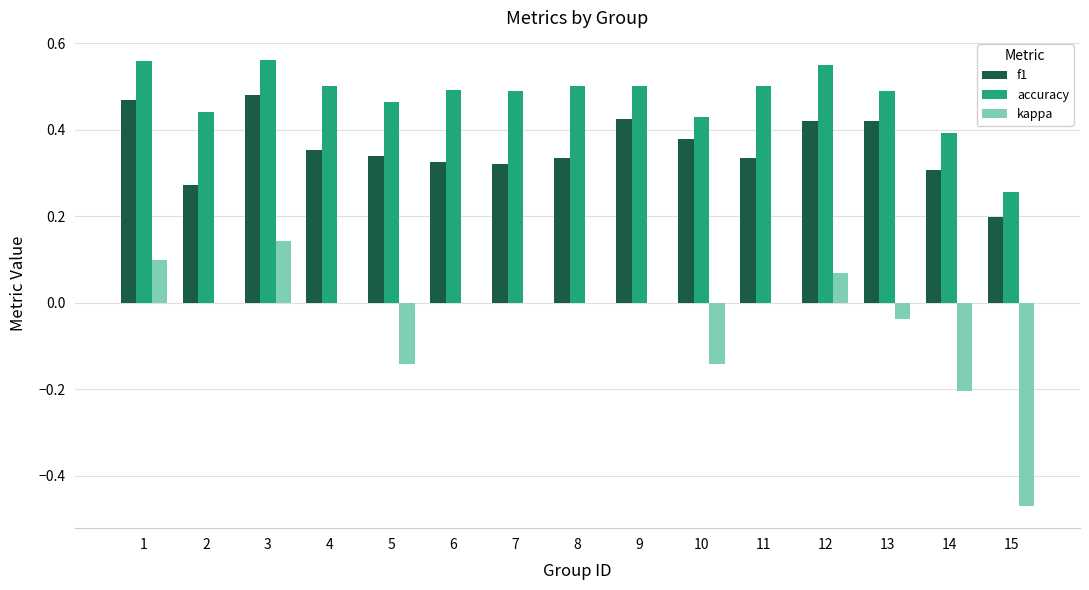

Which series has the largest total across all categories?

accuracy